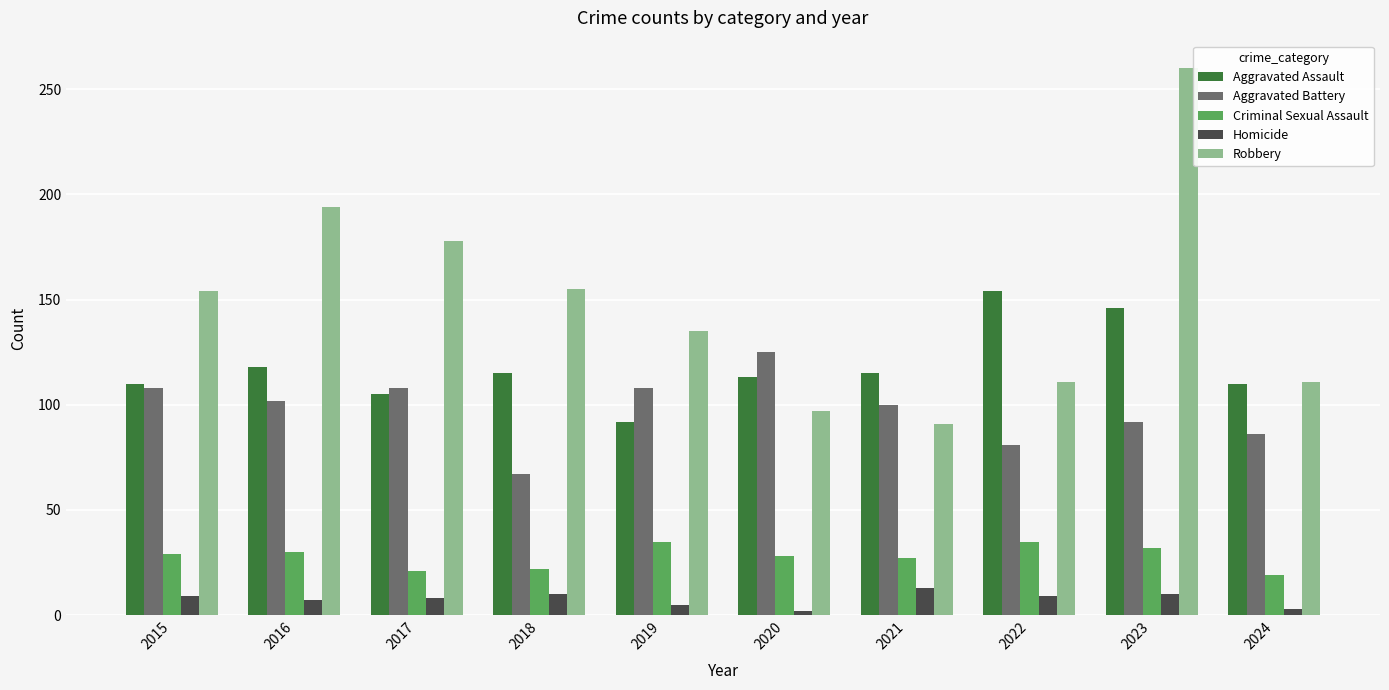

Between 2021 and 2024, which series saw the biggest shift?

Robbery